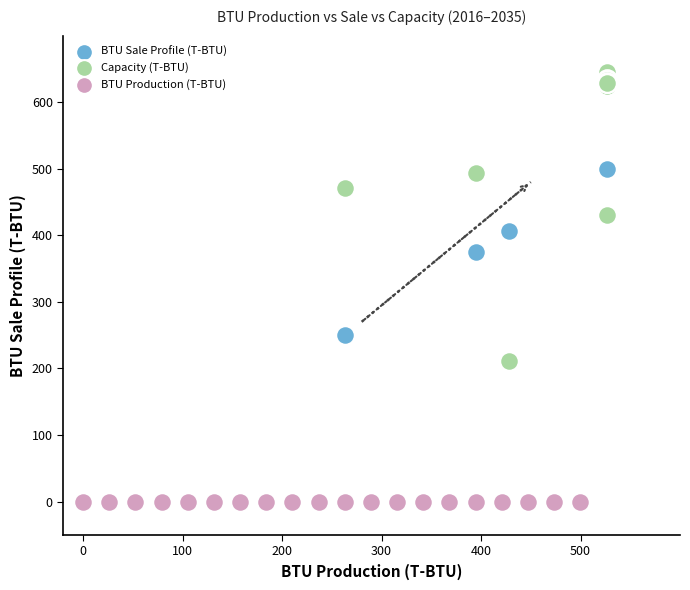

Which series contains the lowest Y value?

BTU Production (T-BTU)